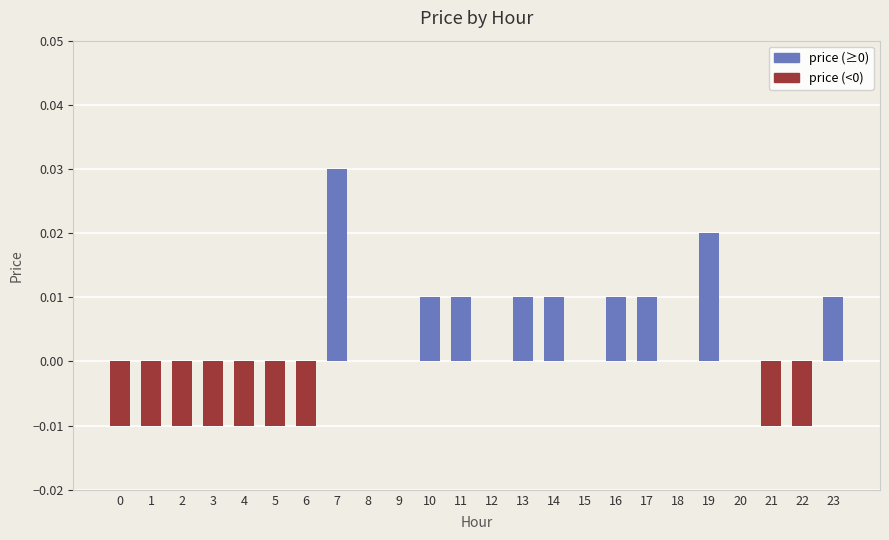

True or false: the data shows 0.0 at 12.

True